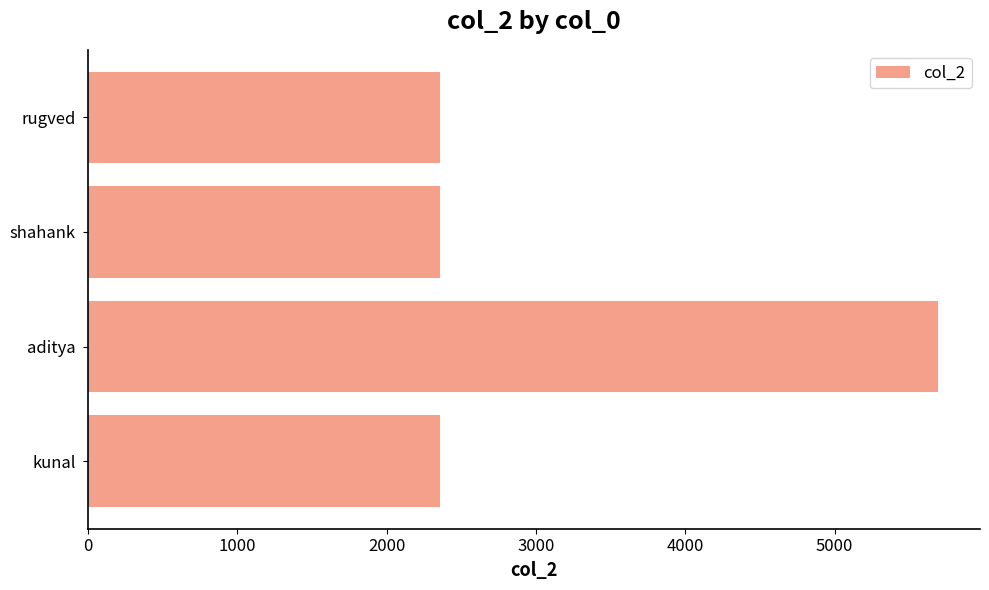

How many values exceed 2356?

1